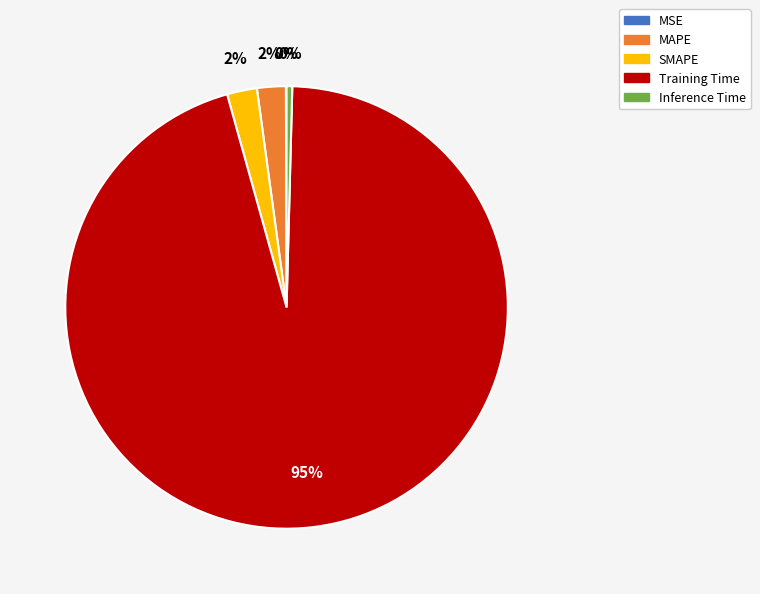

Is there any slice that represents more than half of the pie?

Yes